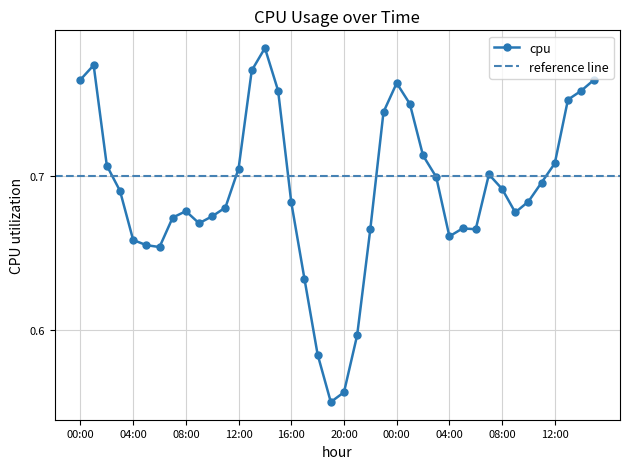

What is the change in value from 14:00 to 16:00?

-0.1